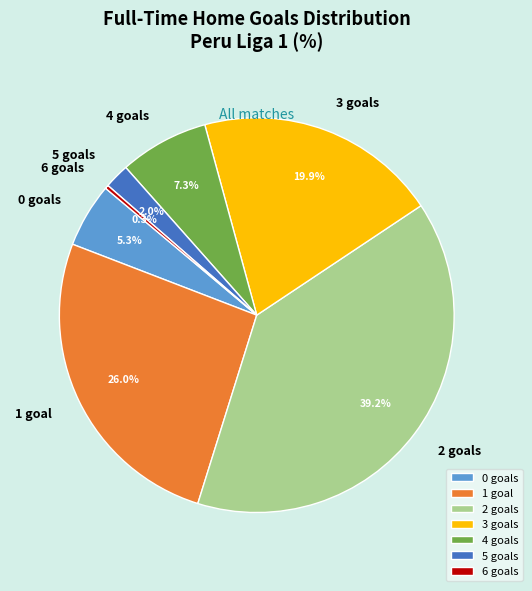

Which category has the biggest portion of the pie?

2